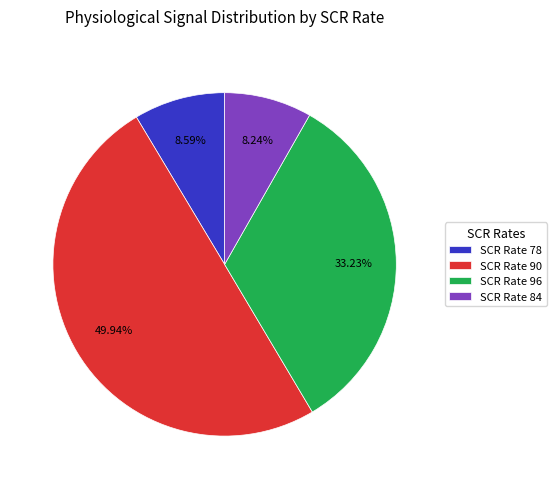

Is the sum of SCR Rate 78 and SCR Rate 90 greater than half?

Yes